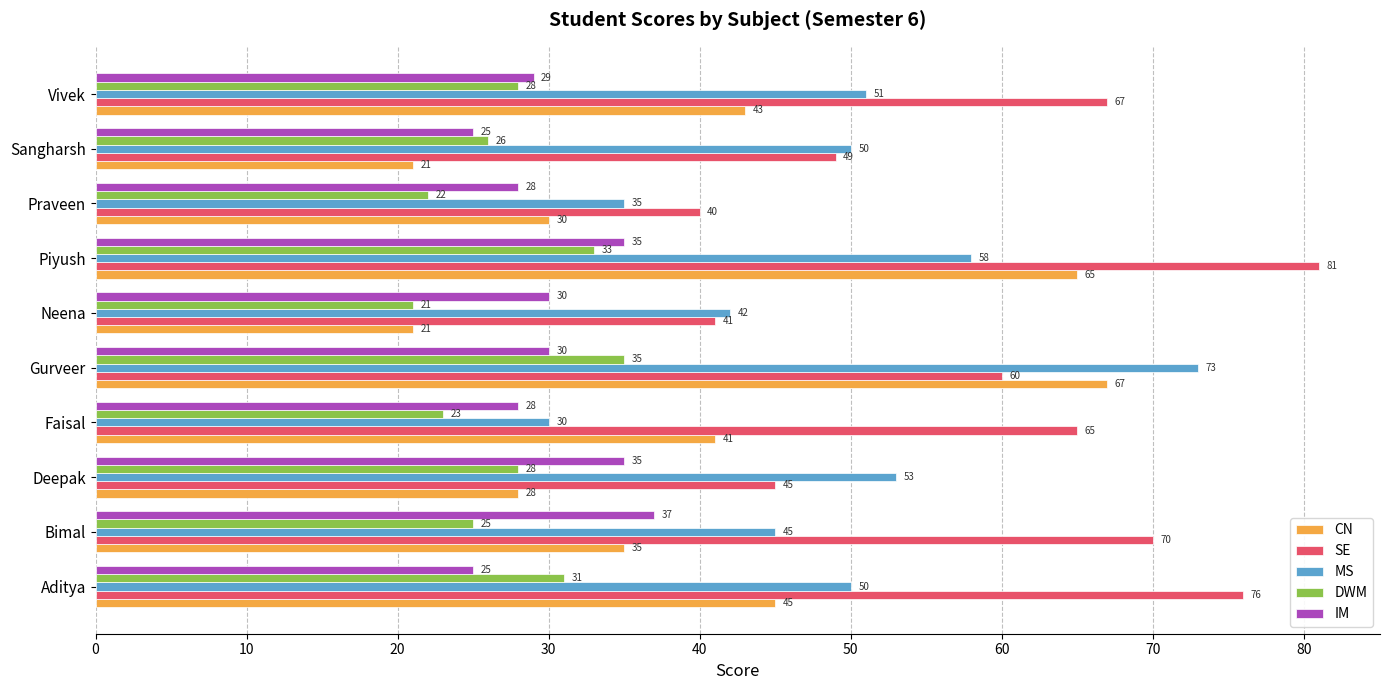

The value of IM at Aditya is 40. True or false?

False